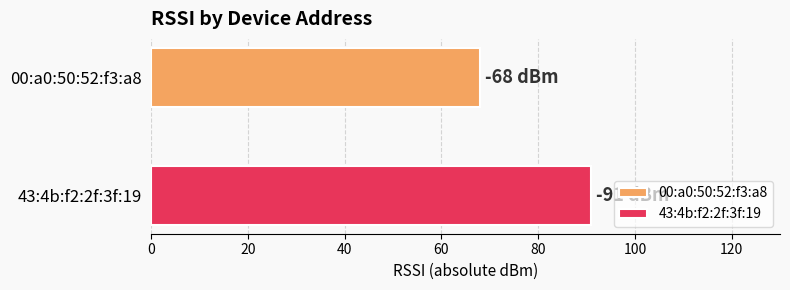

What is the smallest value displayed?

68